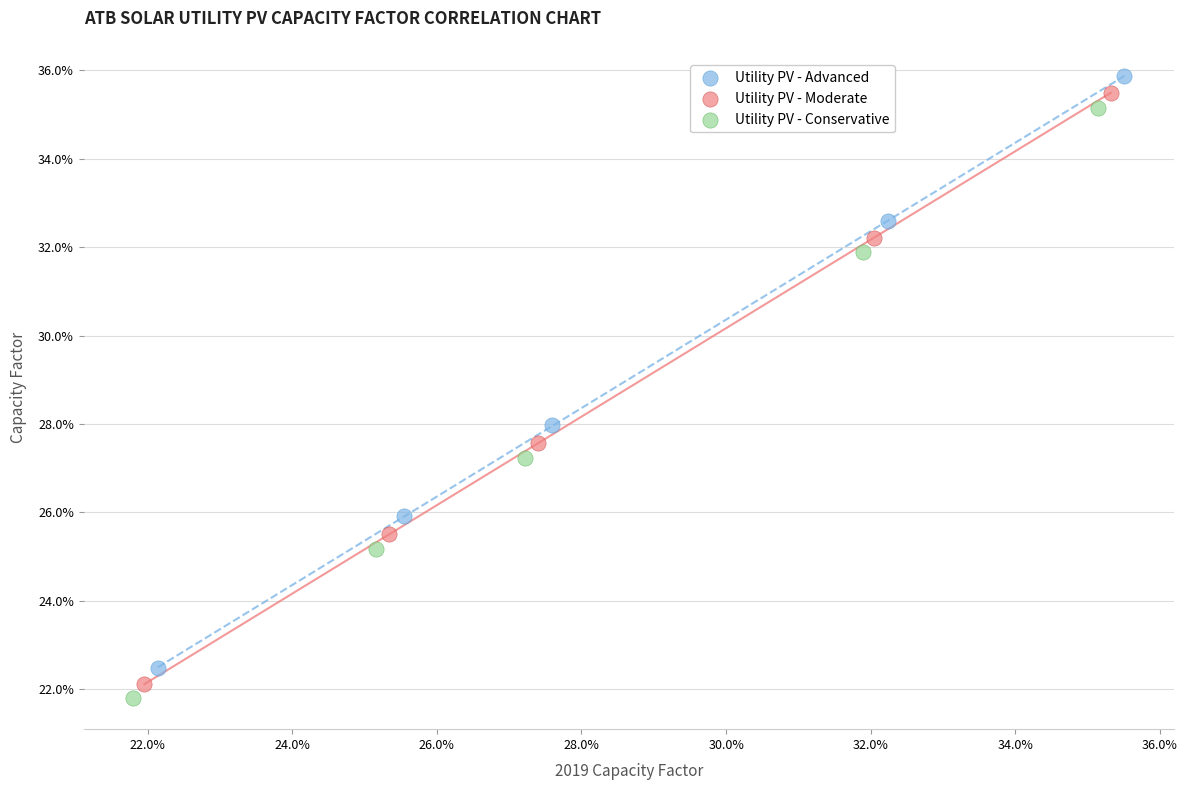

What are all the series names shown in the legend?

Utility PV - Advanced, Utility PV - Moderate, Utility PV - Conservative